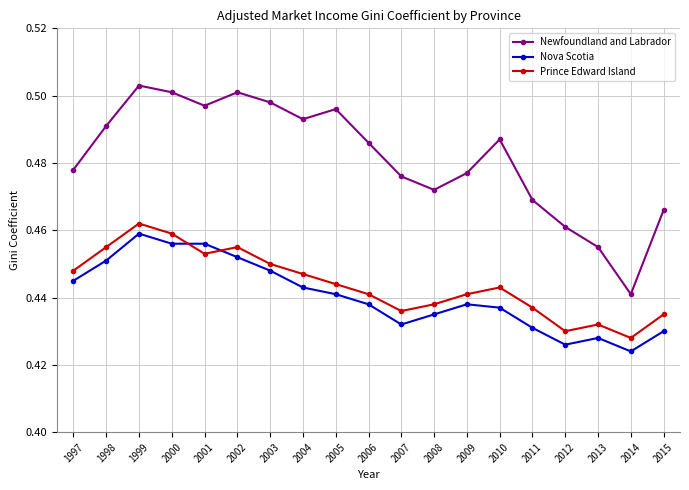

What is the sum of all Nova Scotia values?

8.4